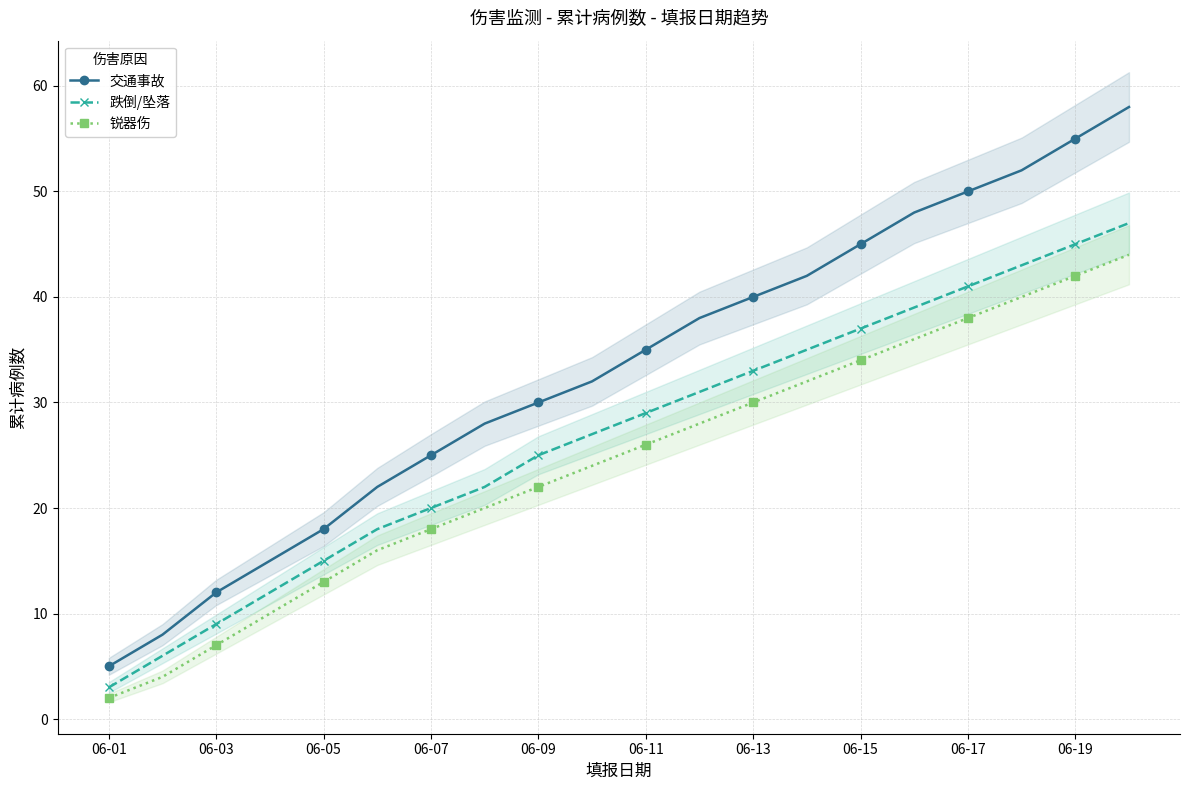

What is the label of the 1st point from the right?

19